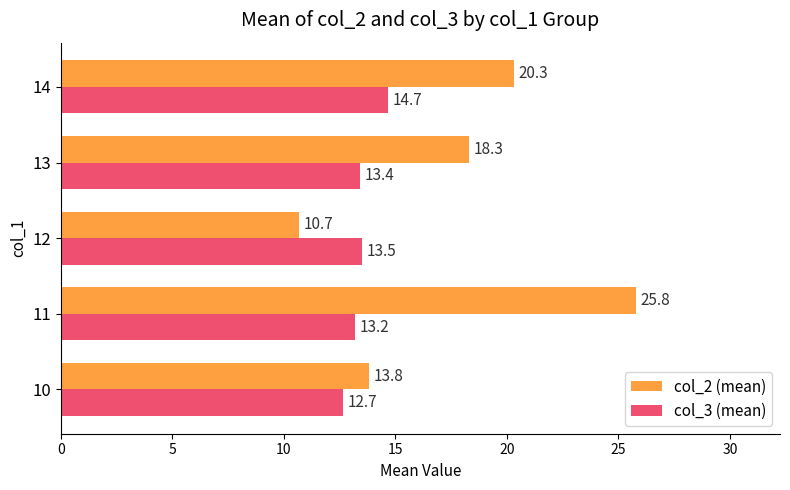

List the labels in order of col_3 (mean) value, largest first.

14, 12, 13, 11, 10